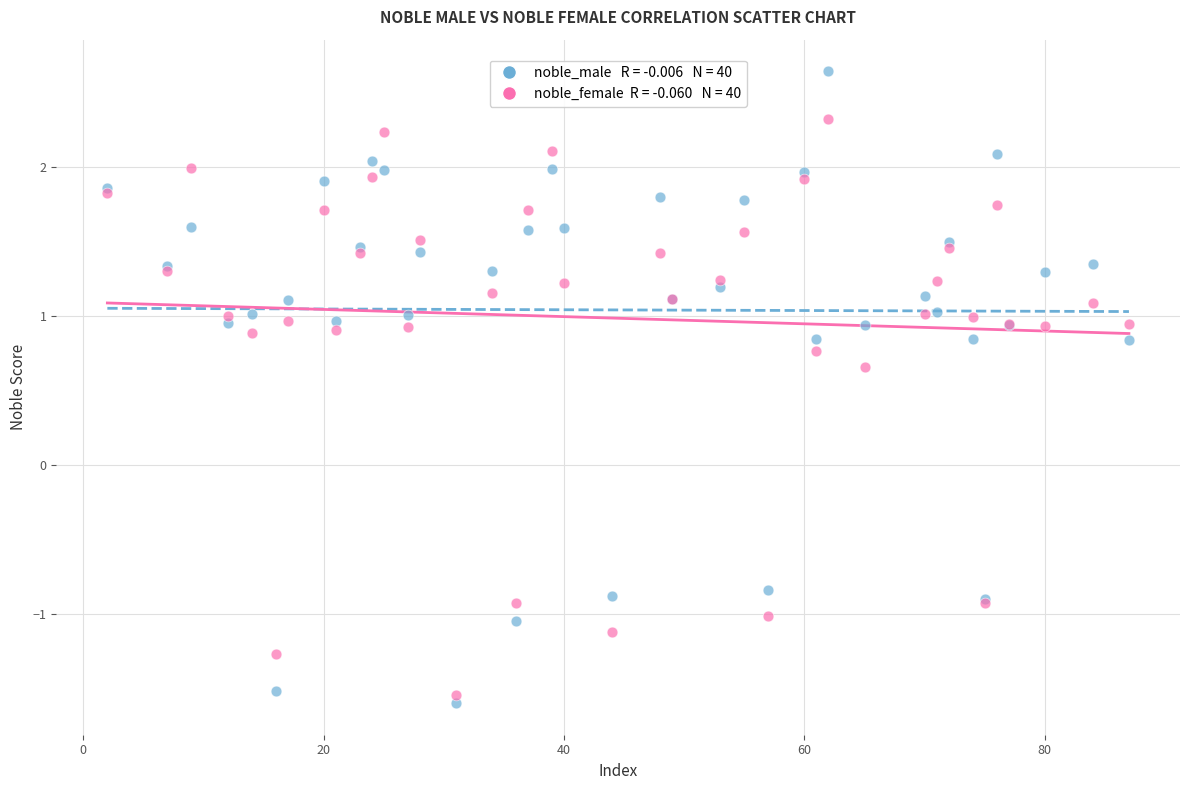

Across all series, what Y value is closest to 0?

0.7